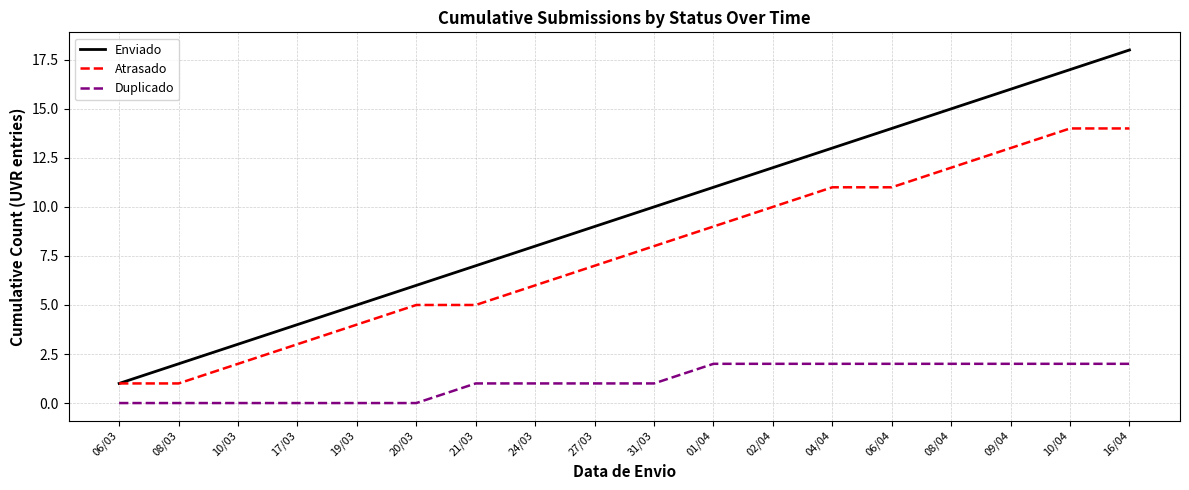

Rank the series at 08/04 from highest to lowest value.

Enviado, Atrasado, Duplicado